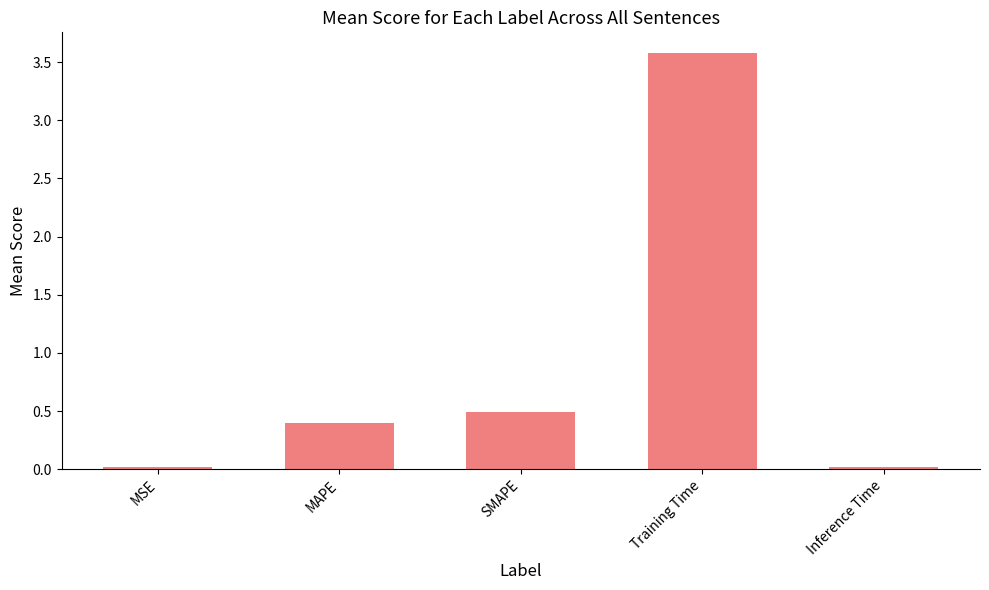

What is the sum of the values at Training Time and MAPE?

4.0